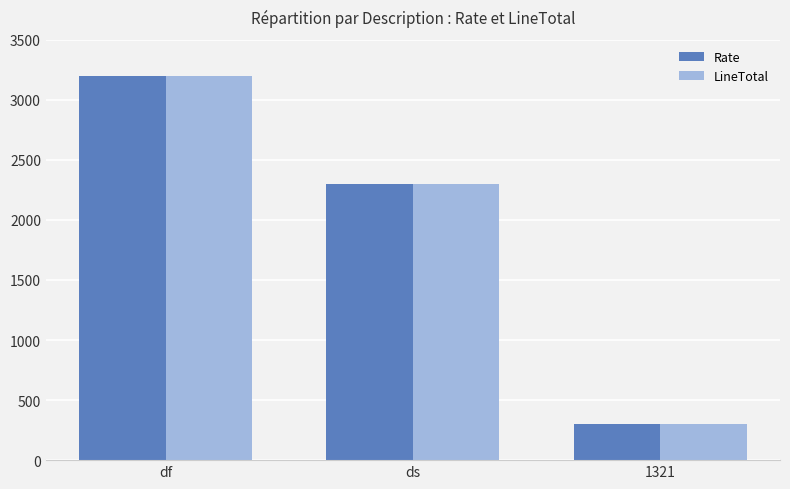

List the labels in order of LineTotal value, smallest first.

1321, ds, df